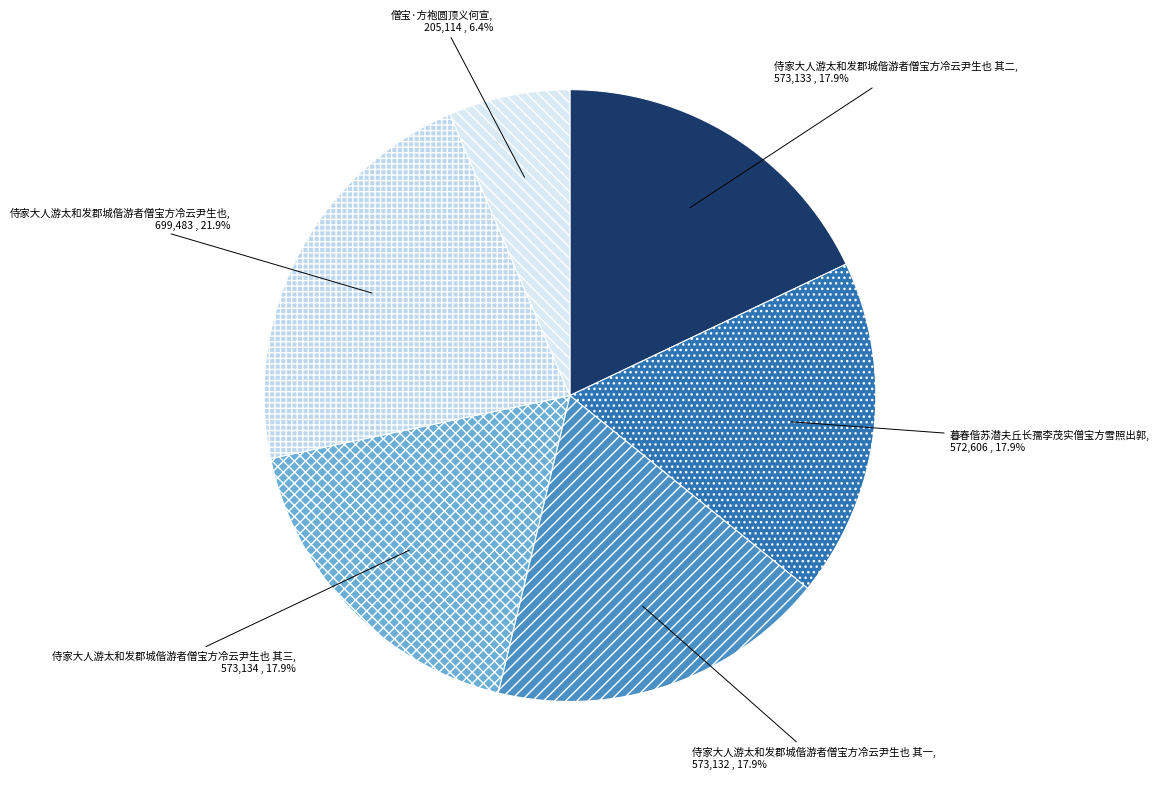

The 暮春偕苏潜夫丘长孺李茂实僧宝方雪照出郭 slice represents 31% of the pie. True or false?

False